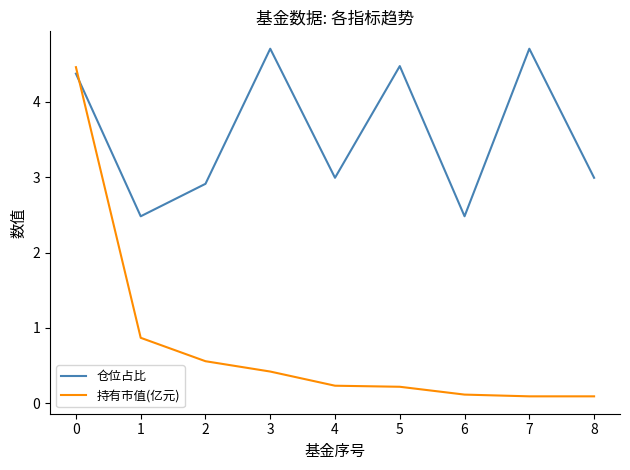

Where do 持有市值(亿元) and 仓位占比 first cross each other?

0 and 1